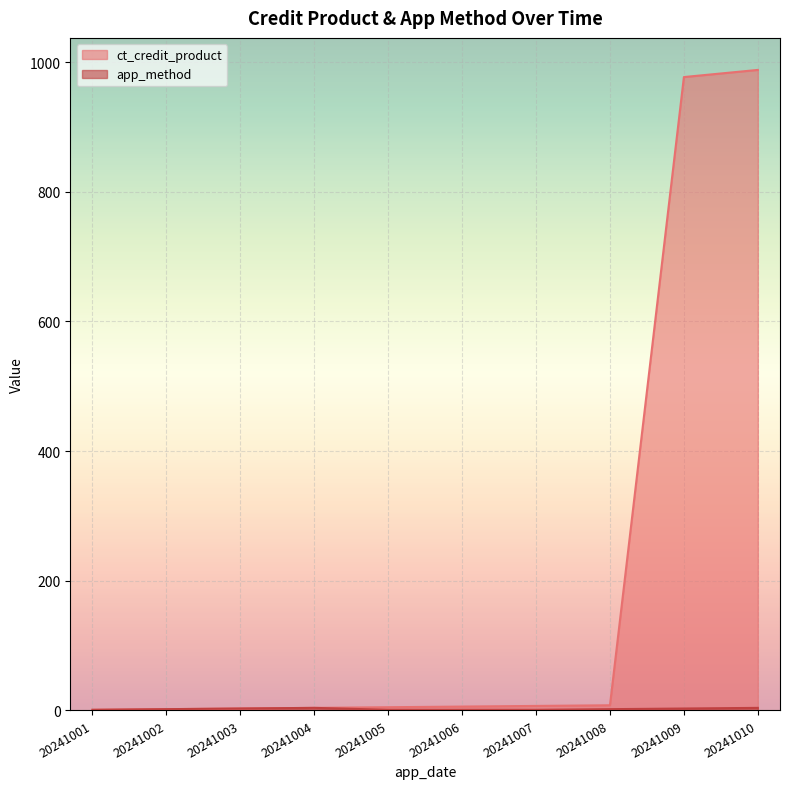

True or false: app_method and ct_credit_product intersect in this chart.

False